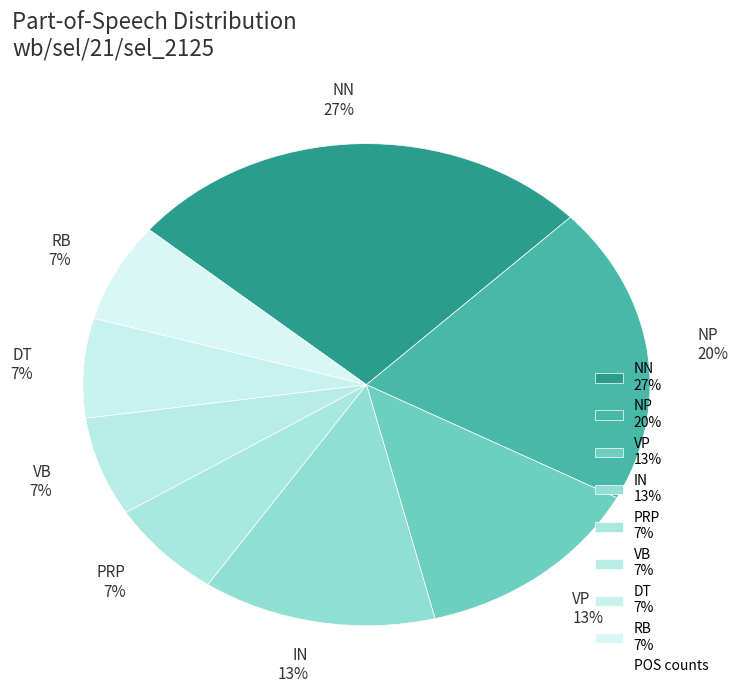

How many slices are in this pie chart?

8